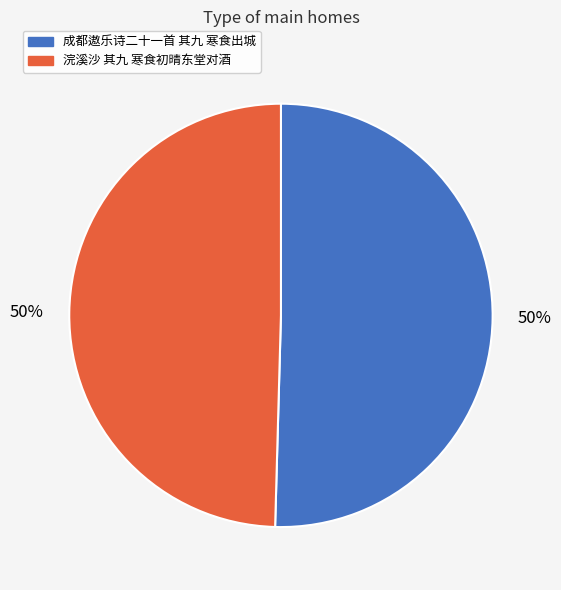

To the nearest percent, what is the combined percentage of 成都遨乐诗二十一首 其九 寒食出城 and 浣溪沙 其九 寒食初晴东堂对酒?

100%